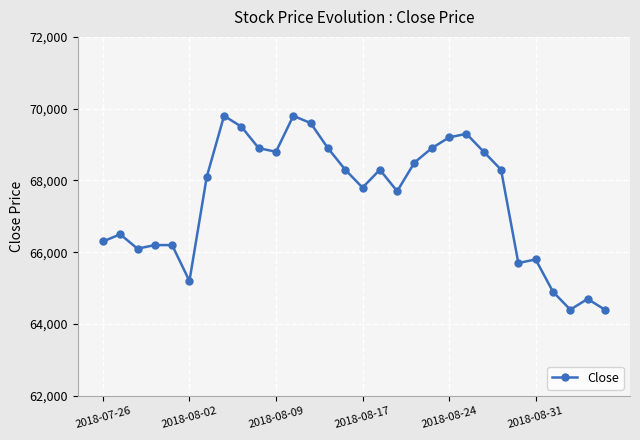

What is the difference between the maximum and second lowest values?

5400